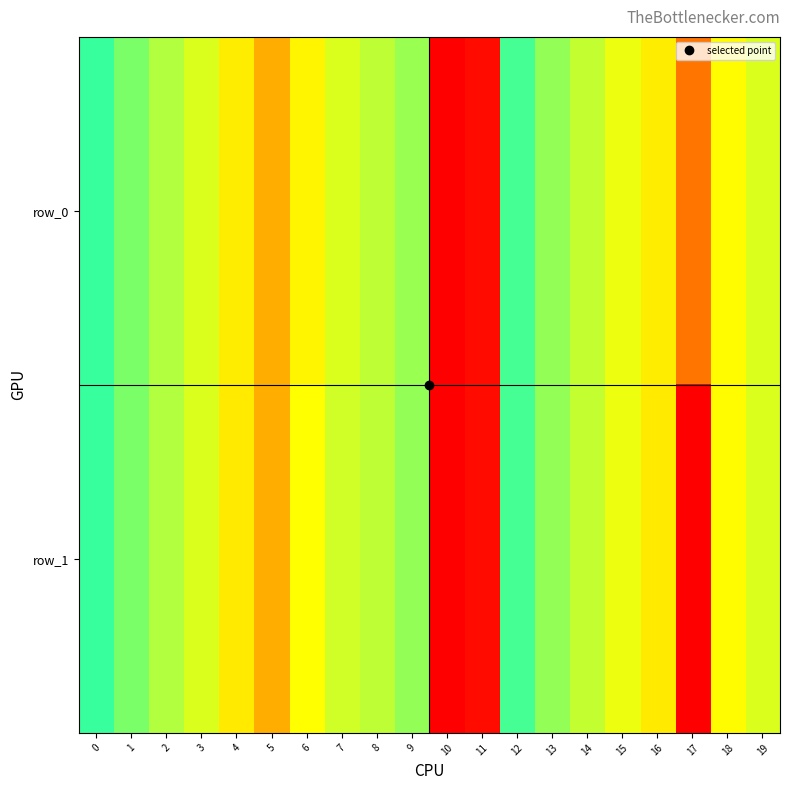

Reading right to left, what are all the values shown in this chart?

row_0: 3.8	3.5	1.6	3.3	3.6	3.9	4.3	4.8	10.4	10.6	6.3	4.0	3.8	3.4	2.4	3.3	3.8	4.1	4.4	4.9
row_1: 3.8	3.5	0.0	3.3	3.6	3.9	4.3	4.8	10.4	10.6	6.3	4.0	3.8	3.5	2.4	3.2	3.8	4.1	4.4	4.9